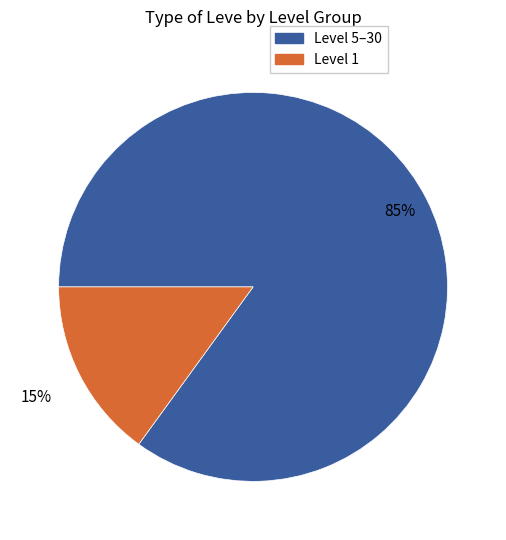

To the nearest percent, what is the difference between the largest and smallest slice percentages?

70%